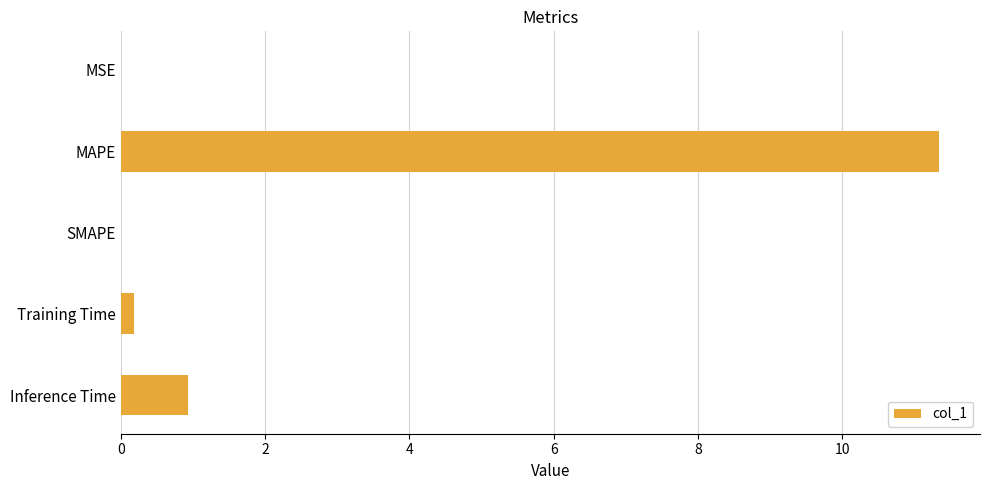

Are the bars horizontal?

Yes